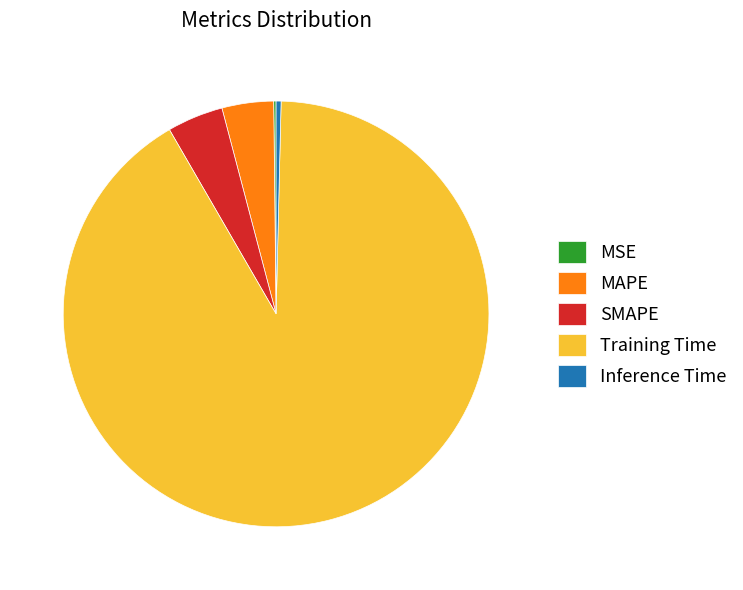

Which slice is the largest?

Training Time